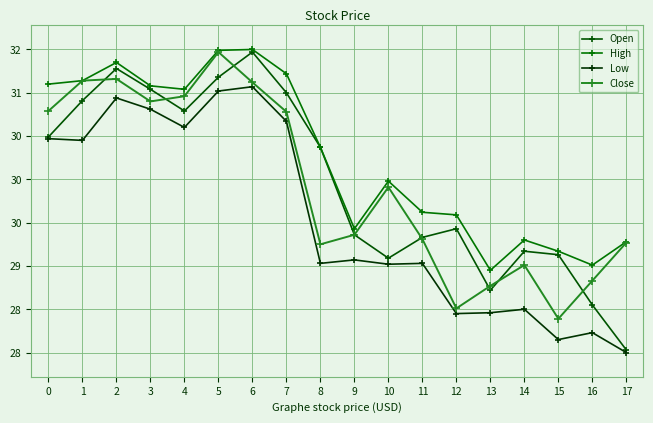

At which category is the sum across all series the highest?

6